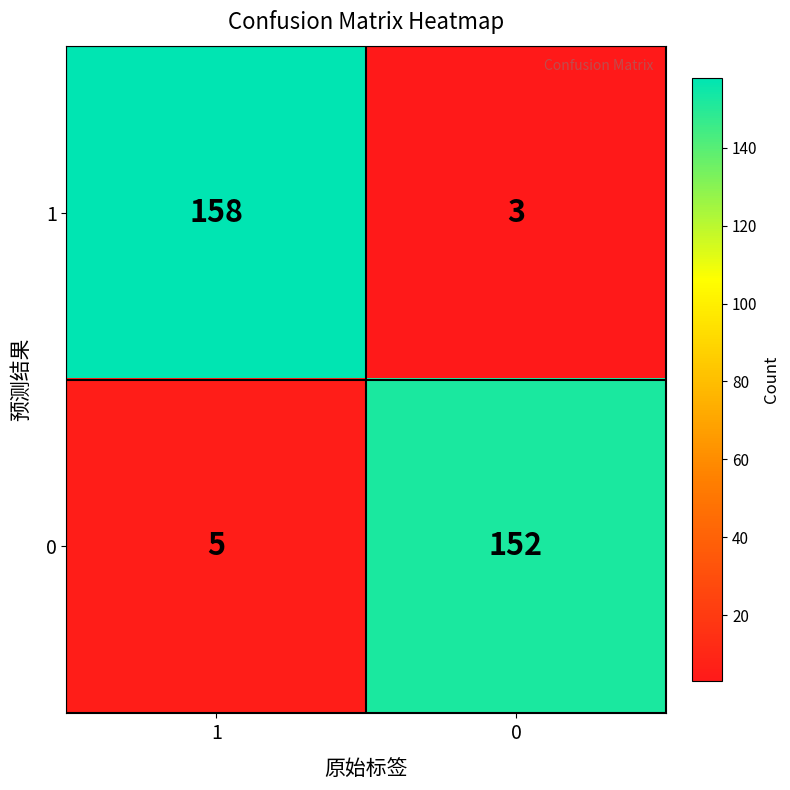

True or false: 1 has a value of 158 at 1.

True